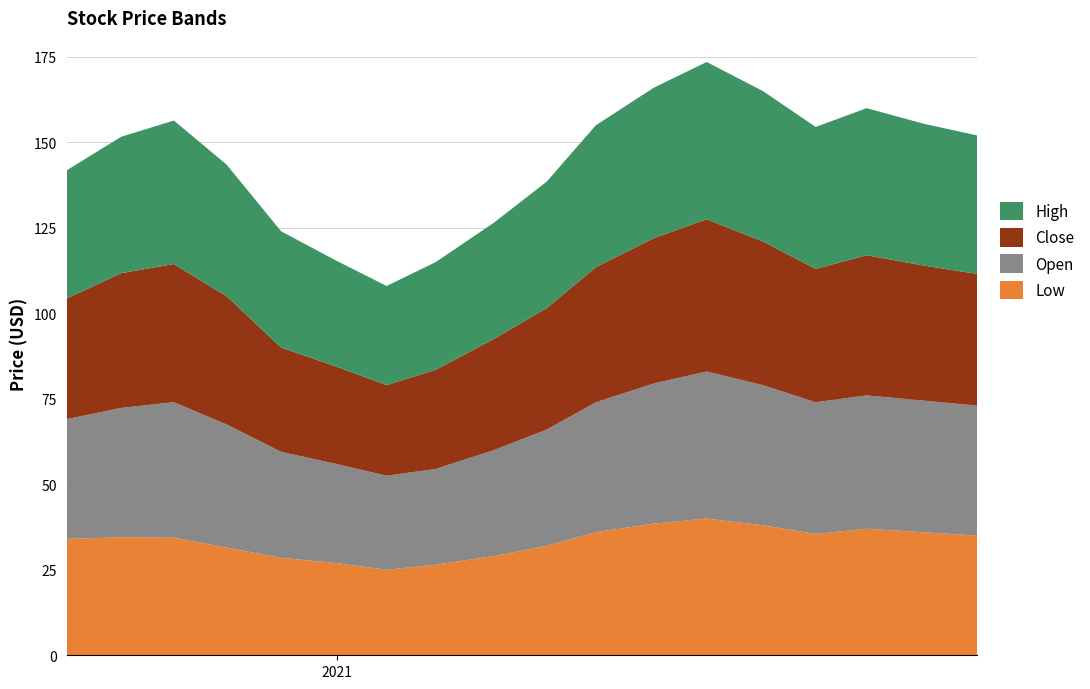

Reading left to right, list all the values displayed in this chart.

Low: 2020-07-31=34.0	2020-08-31=34.5	2020-09-30=34.4	2020-10-30=31.5	2020-11-30=28.5	2020-12-31=27.0	2021-01-29=25.0	2021-02-26=26.5	2021-03-31=29.0	2021-04-30=32.0	2021-05-28=36.0	2021-06-30=38.5	2021-07-30=40.0	2021-08-31=38.0	2021-09-30=35.5	2021-10-29=37.0	2021-11-30=36.0	2021-12-31=35.0
Open: 2020-07-31=35.0	2020-08-31=37.8	2020-09-30=39.6	2020-10-30=36.0	2020-11-30=31.0	2020-12-31=29.0	2021-01-29=27.5	2021-02-26=28.0	2021-03-31=31.0	2021-04-30=34.0	2021-05-28=38.0	2021-06-30=41.0	2021-07-30=43.0	2021-08-31=41.0	2021-09-30=38.5	2021-10-29=39.0	2021-11-30=38.5	2021-12-31=38.0
Close: 2020-07-31=35.3	2020-08-31=39.4	2020-09-30=40.4	2020-10-30=37.5	2020-11-30=30.5	2020-12-31=28.5	2021-01-29=26.5	2021-02-26=29.0	2021-03-31=32.5	2021-04-30=35.5	2021-05-28=39.5	2021-06-30=42.5	2021-07-30=44.5	2021-08-31=42.0	2021-09-30=39.0	2021-10-29=41.0	2021-11-30=39.5	2021-12-31=38.5
High: 2020-07-31=37.5	2020-08-31=39.9	2020-09-30=42.0	2020-10-30=38.5	2020-11-30=34.0	2020-12-31=31.0	2021-01-29=29.0	2021-02-26=31.5	2021-03-31=34.0	2021-04-30=37.0	2021-05-28=41.5	2021-06-30=44.0	2021-07-30=46.0	2021-08-31=44.0	2021-09-30=41.5	2021-10-29=43.0	2021-11-30=41.5	2021-12-31=40.5